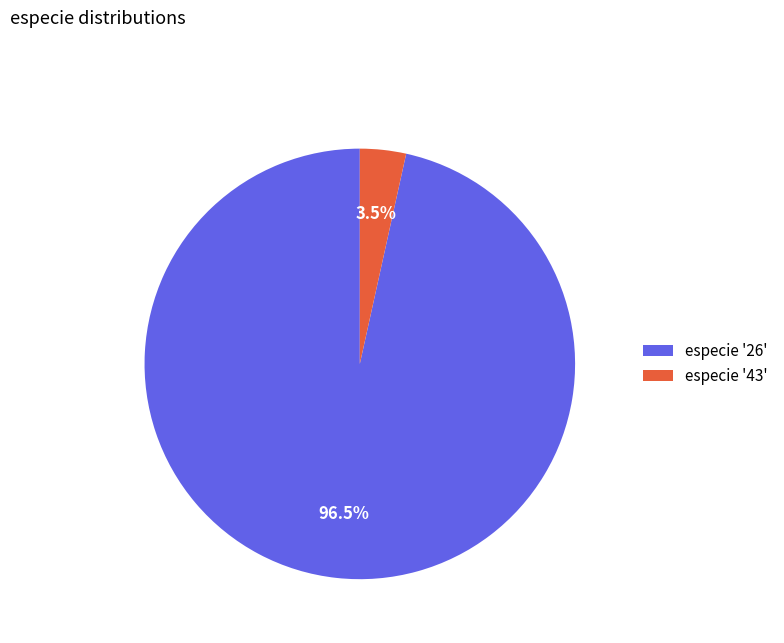

To the nearest percent, what is the difference between the largest and smallest slice percentages?

93%